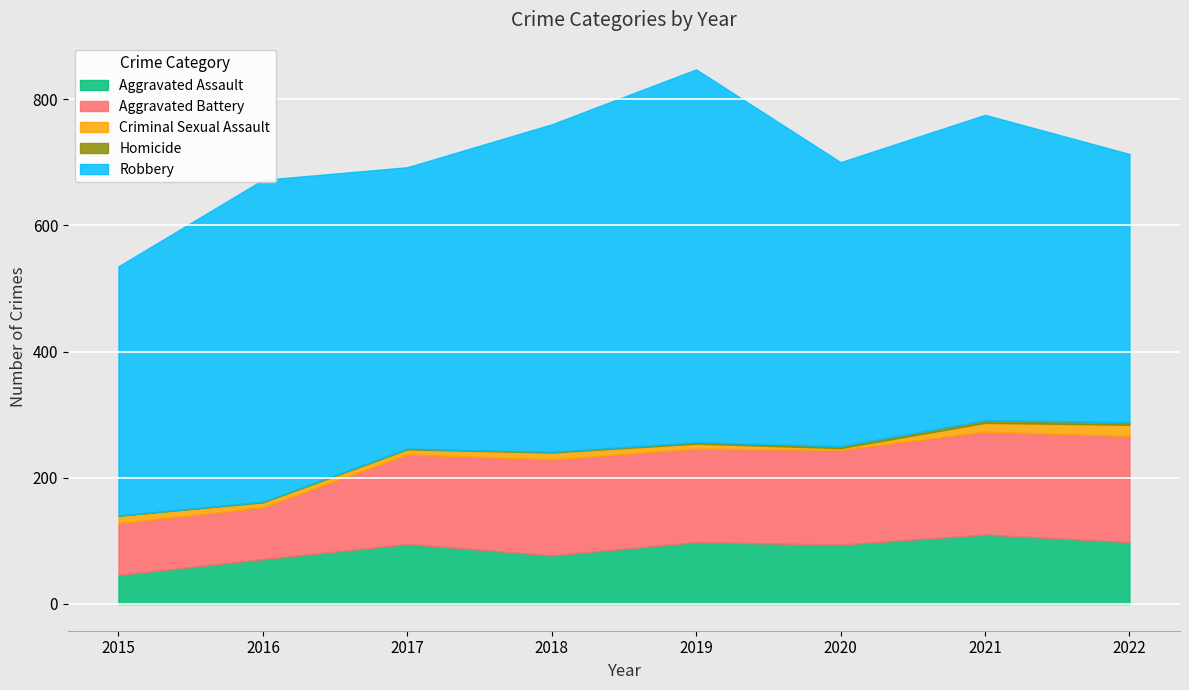

How many values in the Robbery series exceed 484?

3